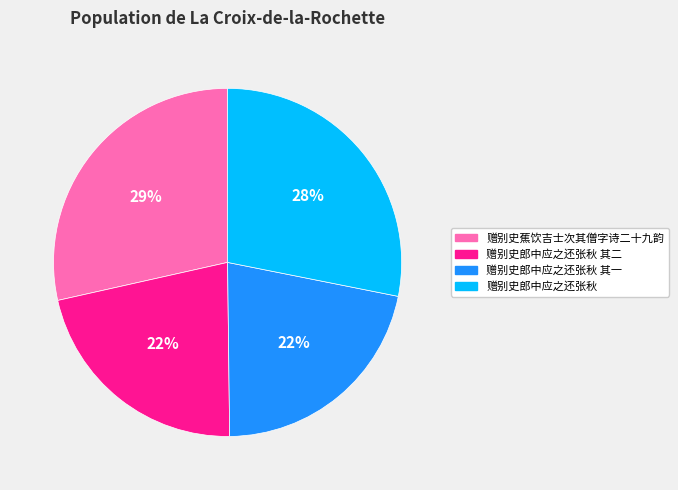

To the nearest percent, what is the average slice percentage?

25%